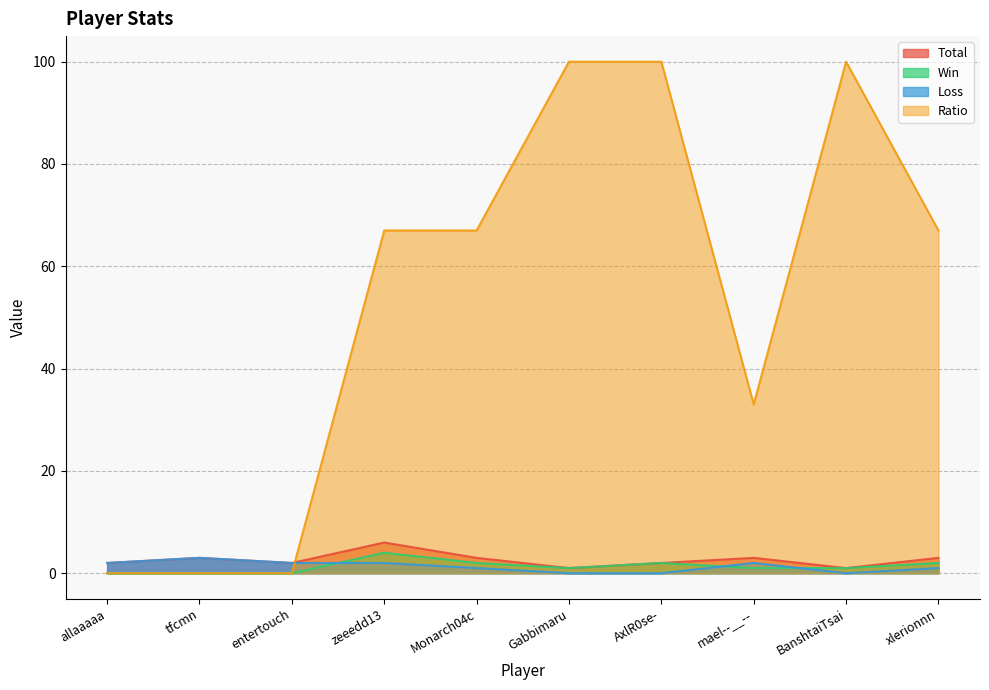

Read the Win value at xlerionnn.

2